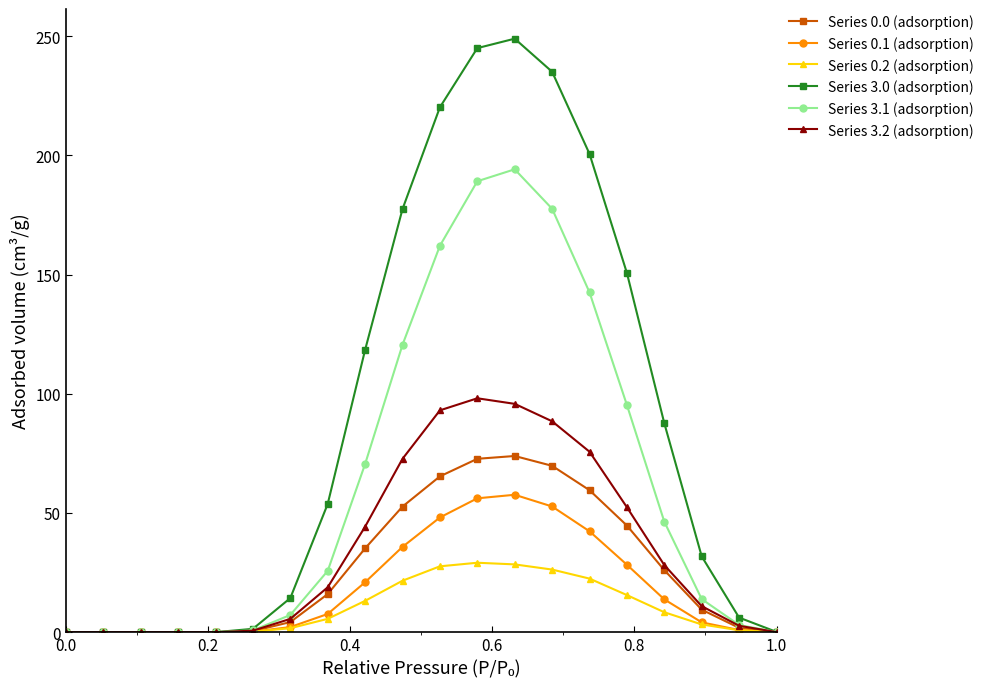

What is the difference between the second highest and second lowest values in the Series 3.0 (adsorption) series?

244.9